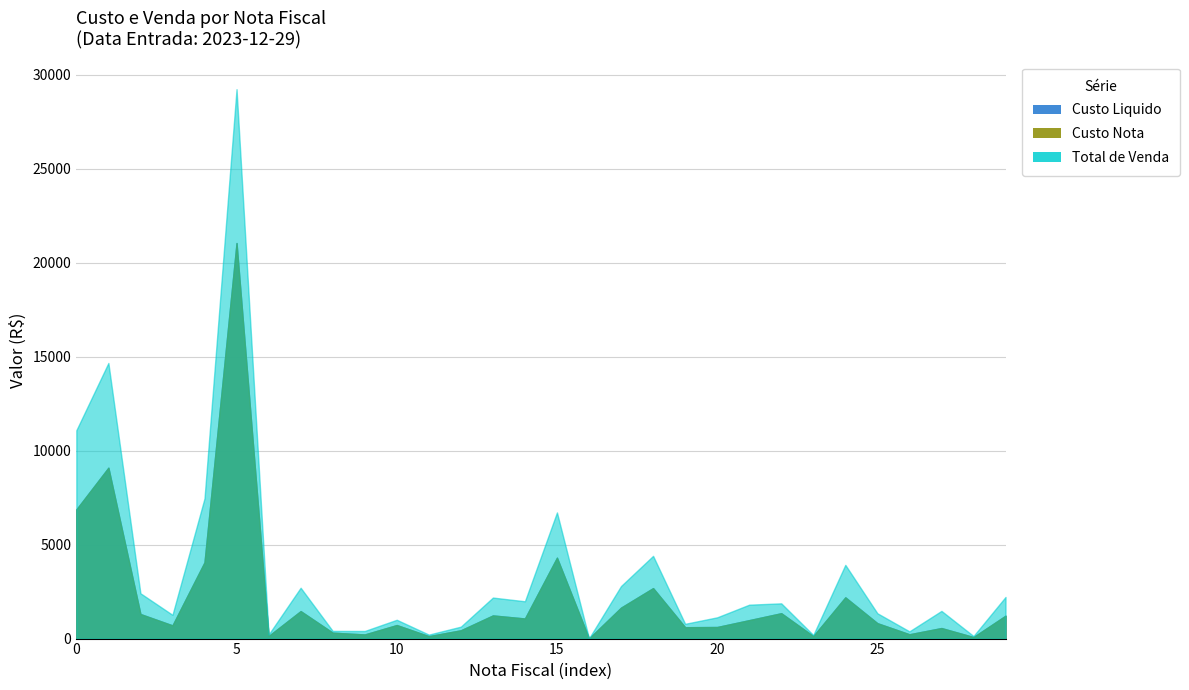

How many data points in Total de Venda are less than 1803?

15